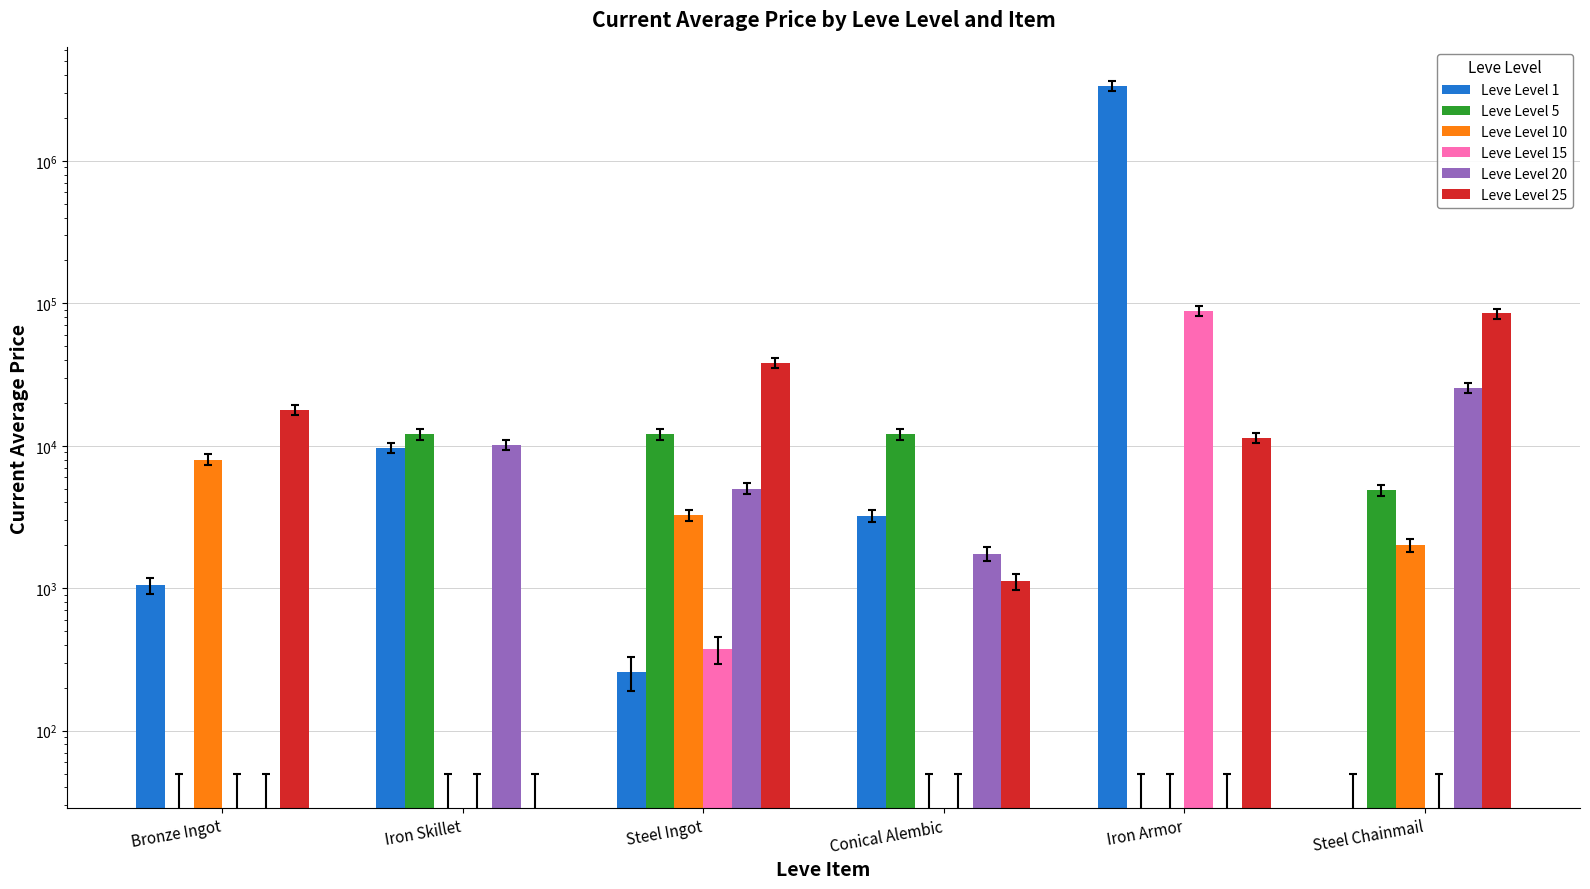

The value of Leve Level 25 at Iron Armor is 11379.0. True or false?

True